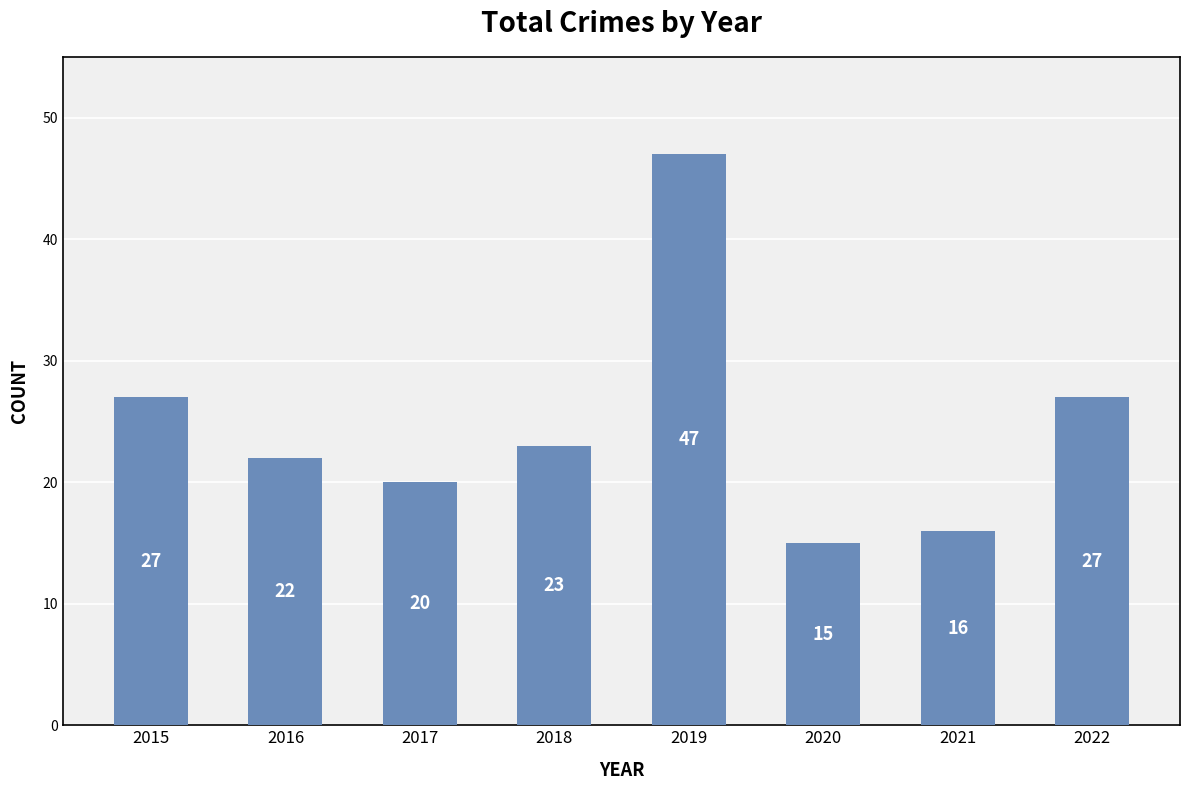

How many bars are there in total?

8